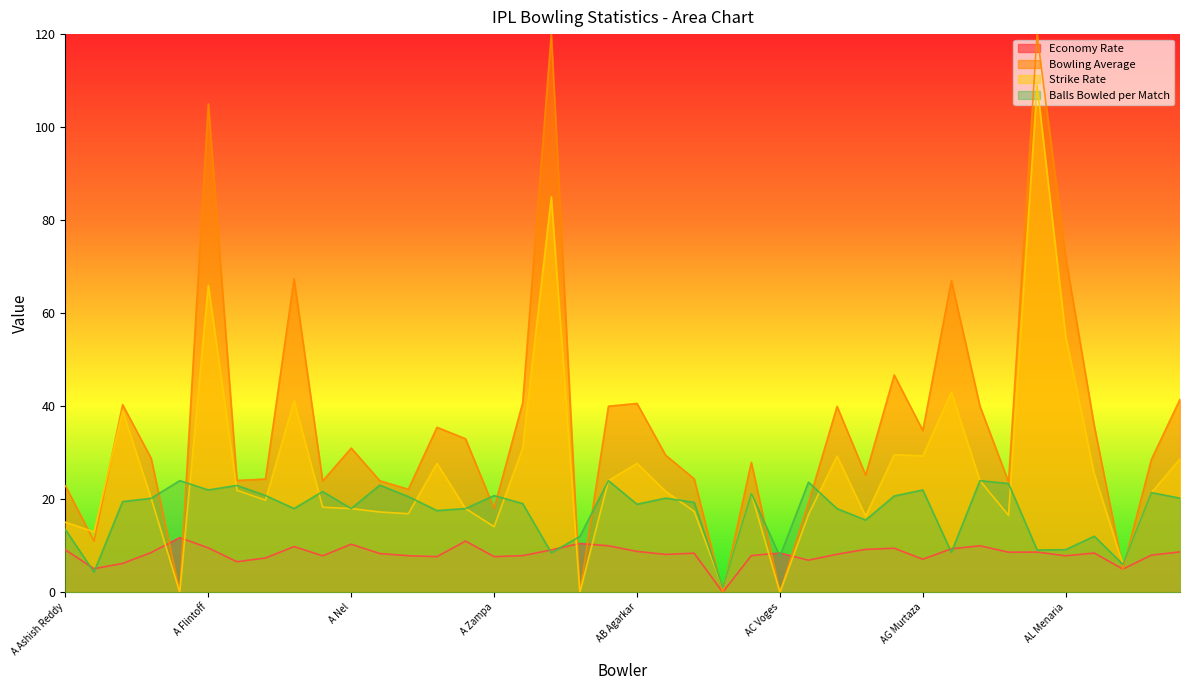

What is the difference between the second highest and second lowest values in the Bowling Average series?

120.0